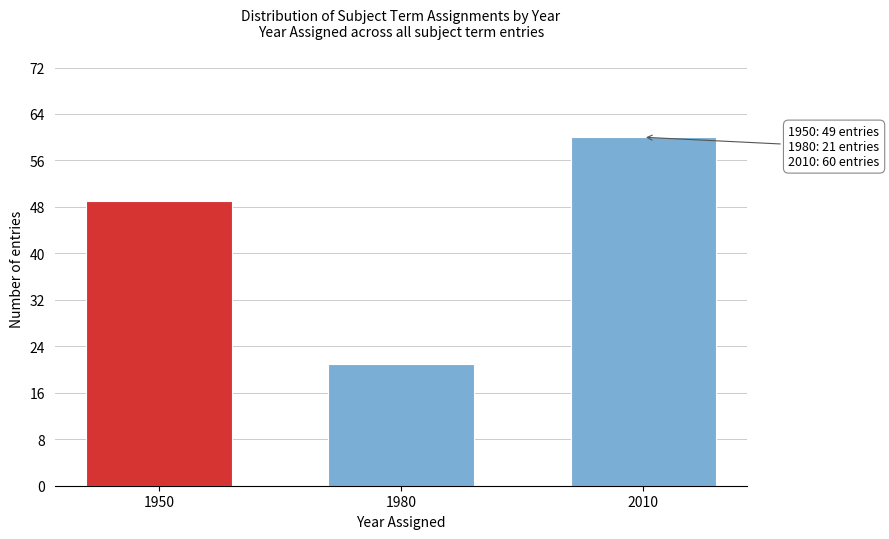

Reading left to right, list all the values displayed in this chart.

49	21	60